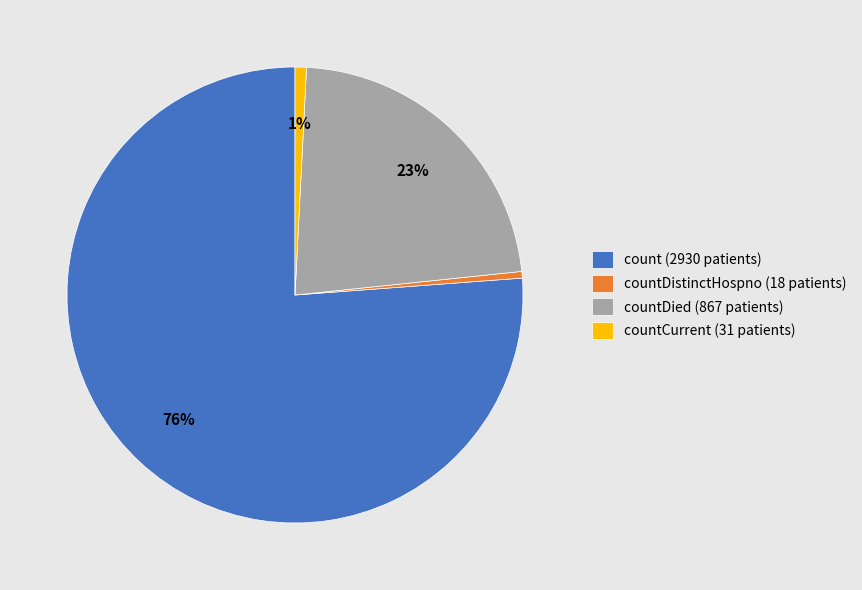

Is there any slice that represents more than half of the pie?

Yes